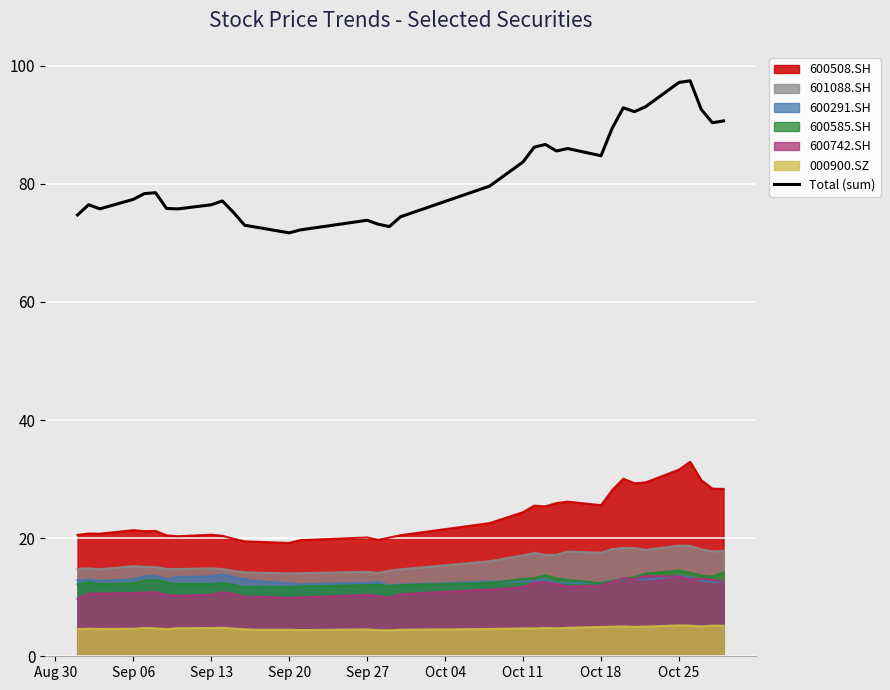

Which series has the largest total across all categories?

Total (sum)